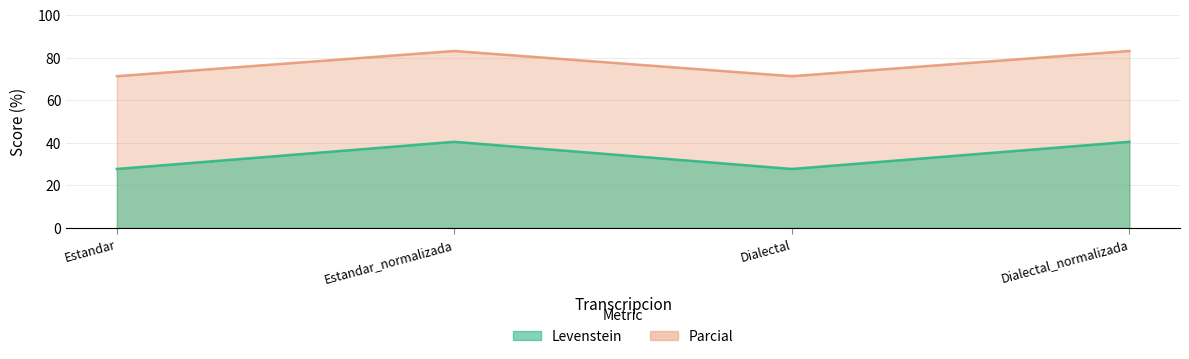

True or false: Parcial and Levenstein cross at least once.

False